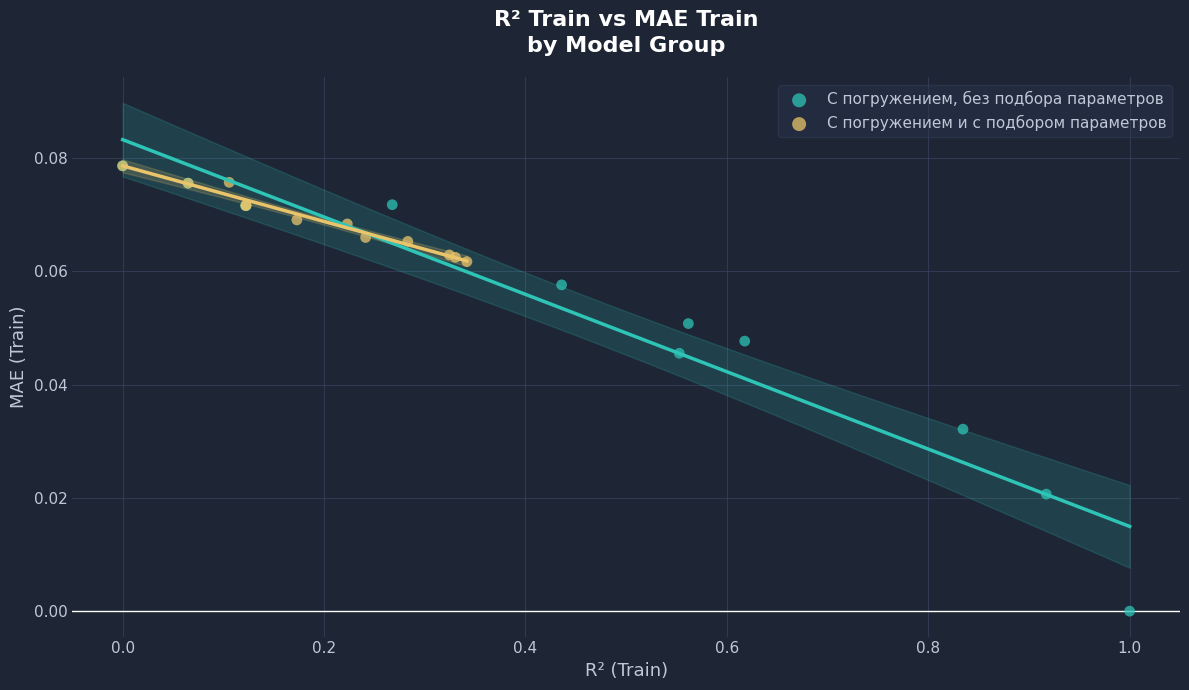

Which series has the largest Y range (max minus min)?

С погружением, без подбора параметров